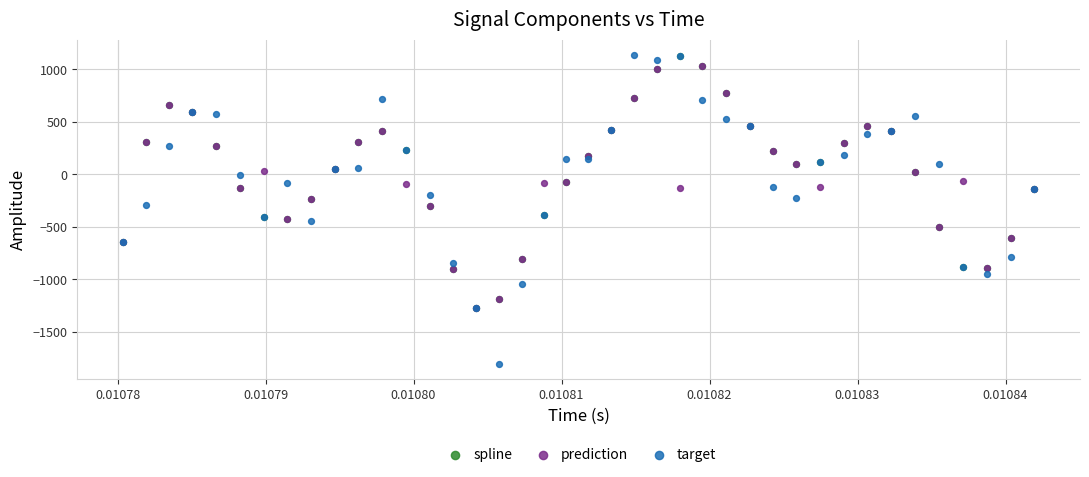

Which series has the largest Y range (max minus min)?

target